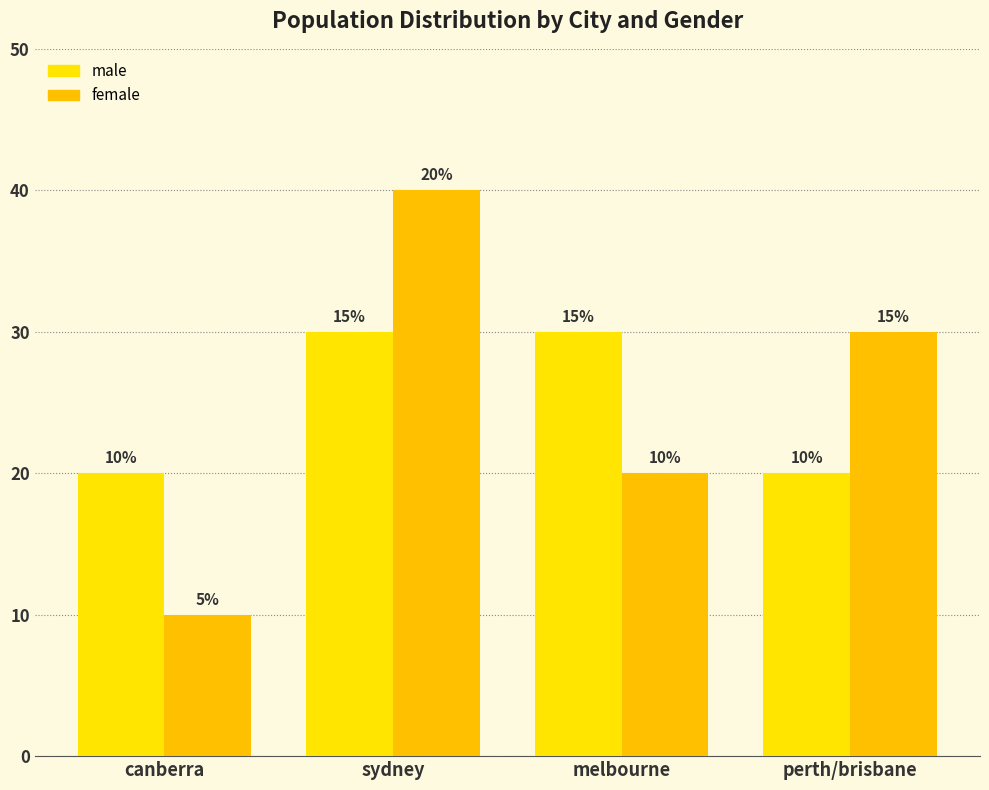

What is the greatest value displayed?

40